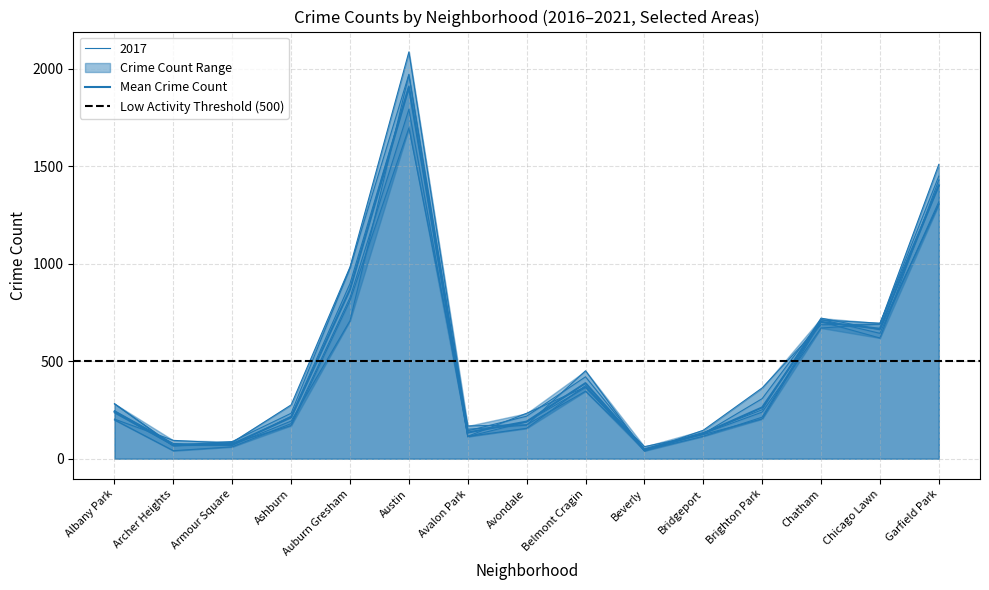

How many values in the 2019 series are below 199?

7